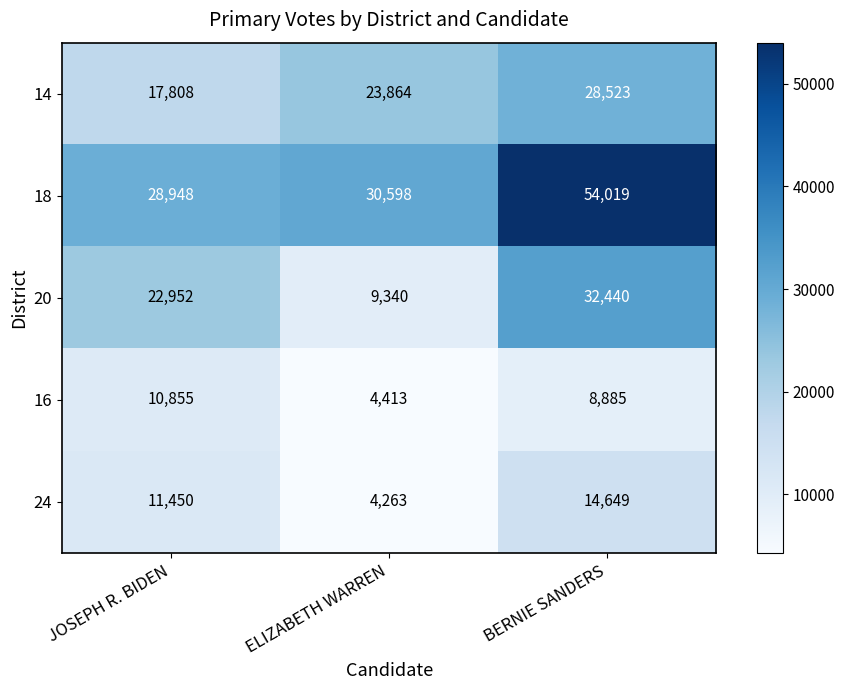

Which series changed the most between ELIZABETH WARREN and BERNIE SANDERS?

18